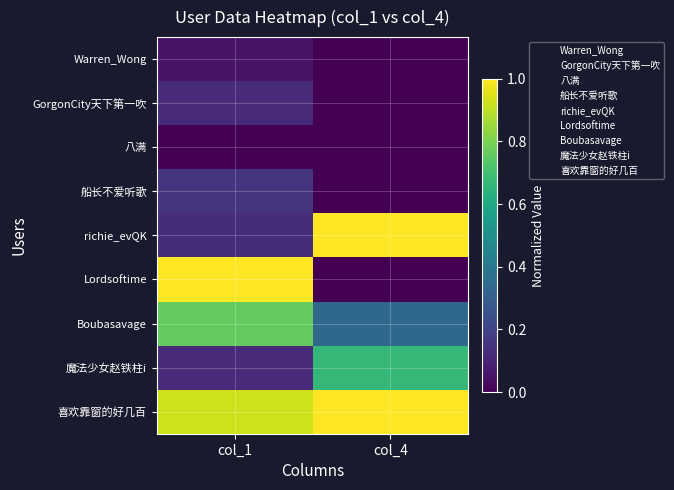

Which category has the lowest value across all series?

col_4